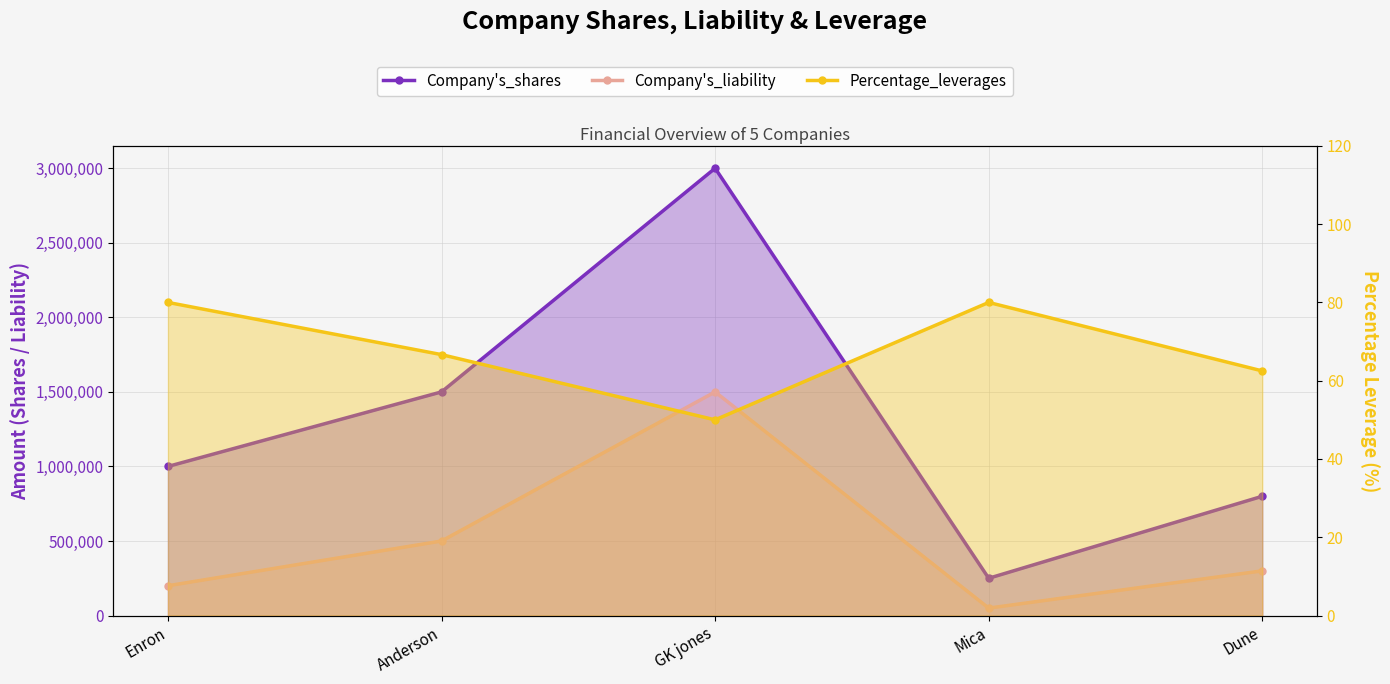

What is the average value of the Company's_liability series?

510000.0